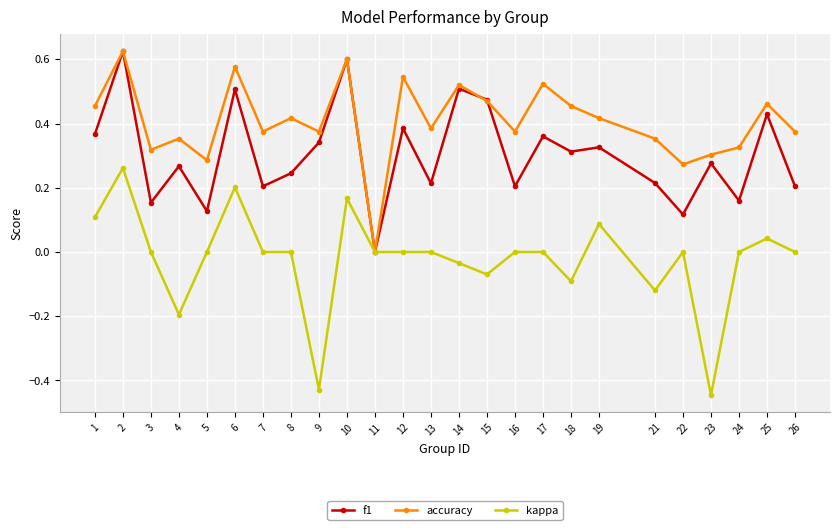

Which series changed the most between 3 and 23?

kappa